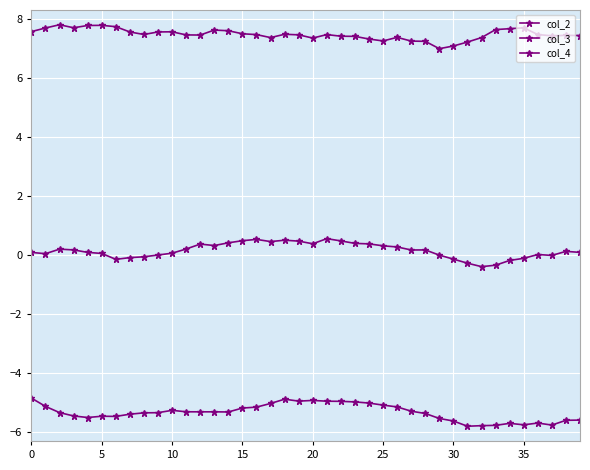

What is the average value of the col_4 series?

7.5